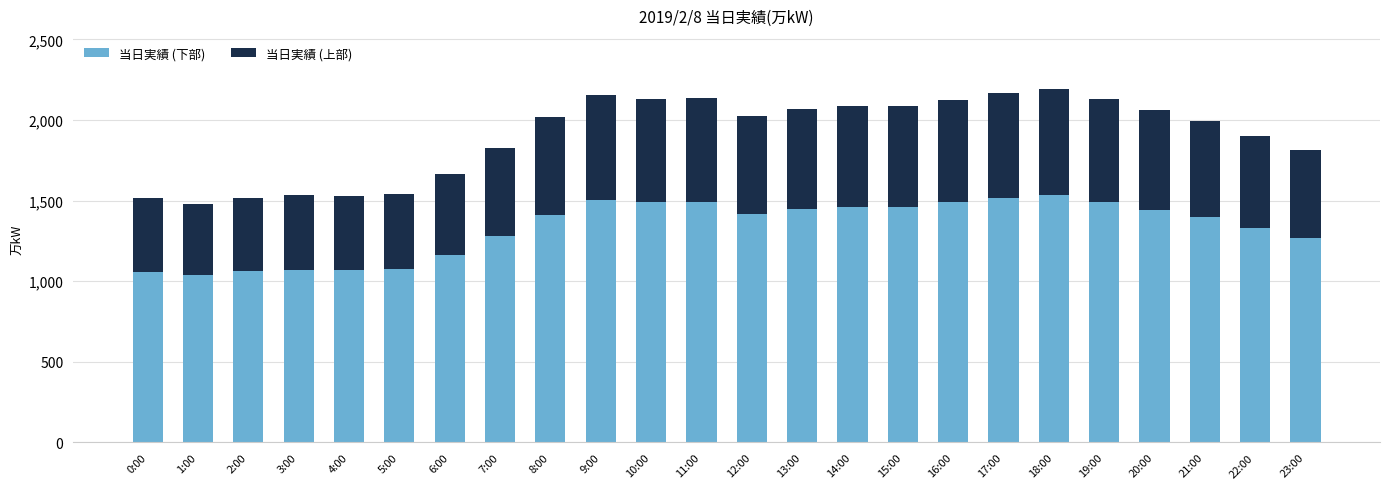

How many values in the 当日実績 (下部) series exceed 1418?

12